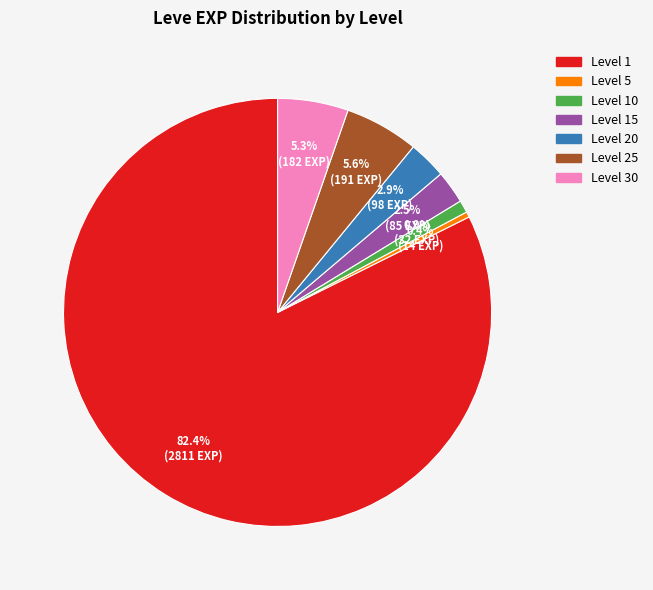

Is there a majority slice in this chart?

Yes